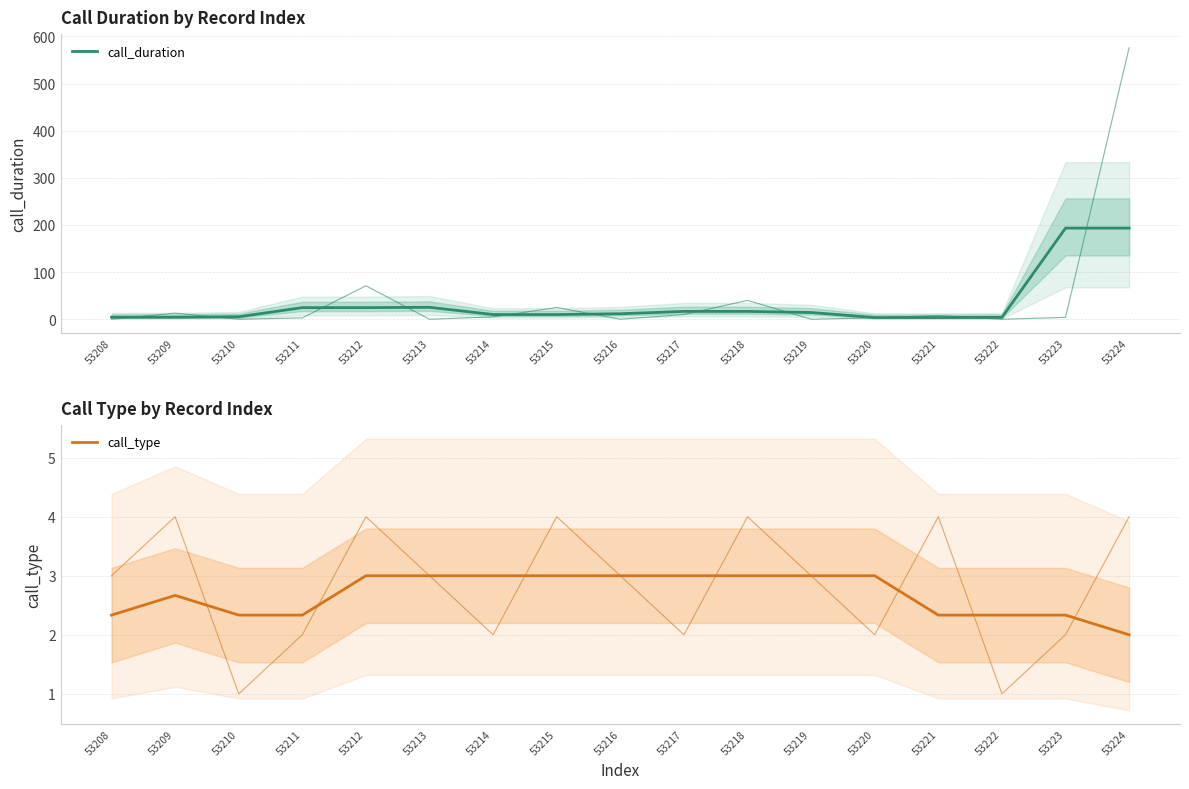

In call_duration, how many points are higher than both neighbors (excluding endpoints)?

2